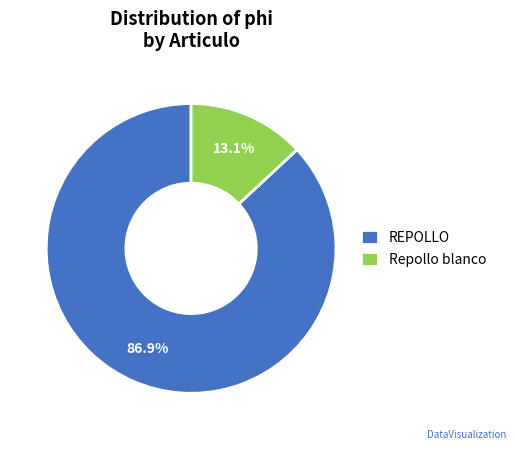

Does REPOLLO represent more than half of the total?

Yes